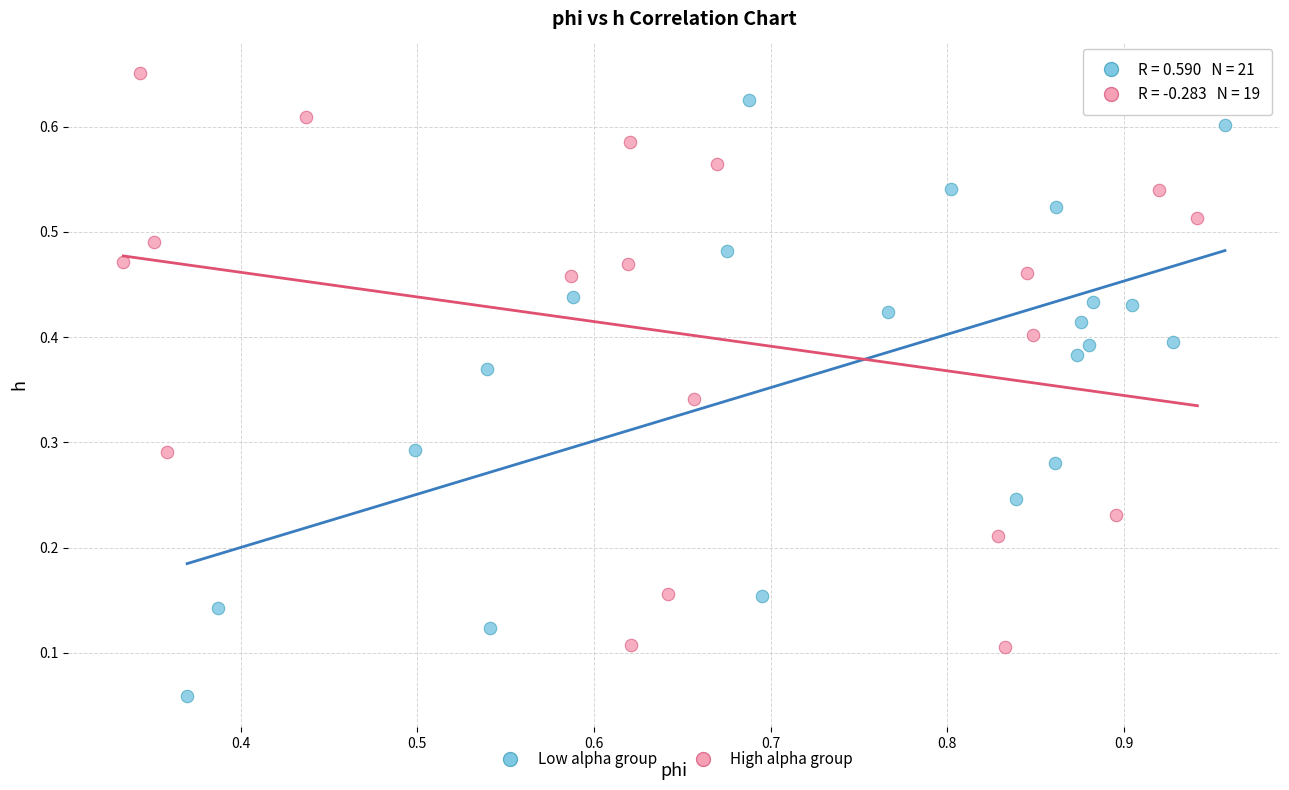

Which series contains the lowest Y value?

Low alpha group